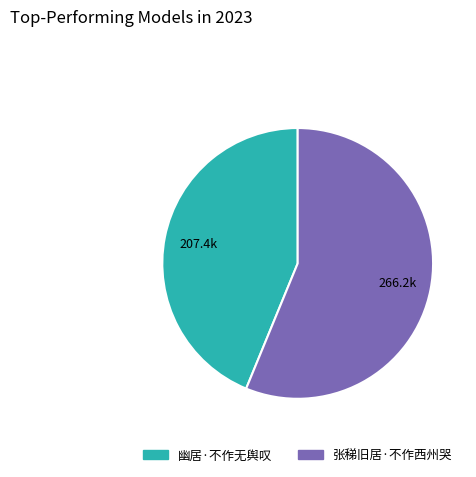

What is the majority slice?

张稊旧居·不作西州哭